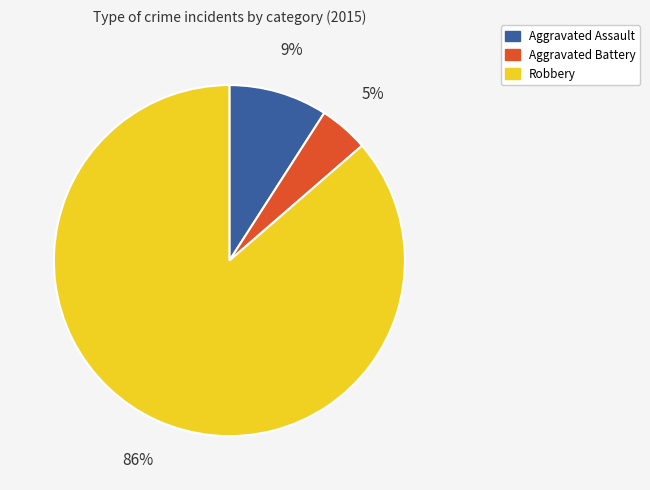

How many slices are in this pie chart?

3